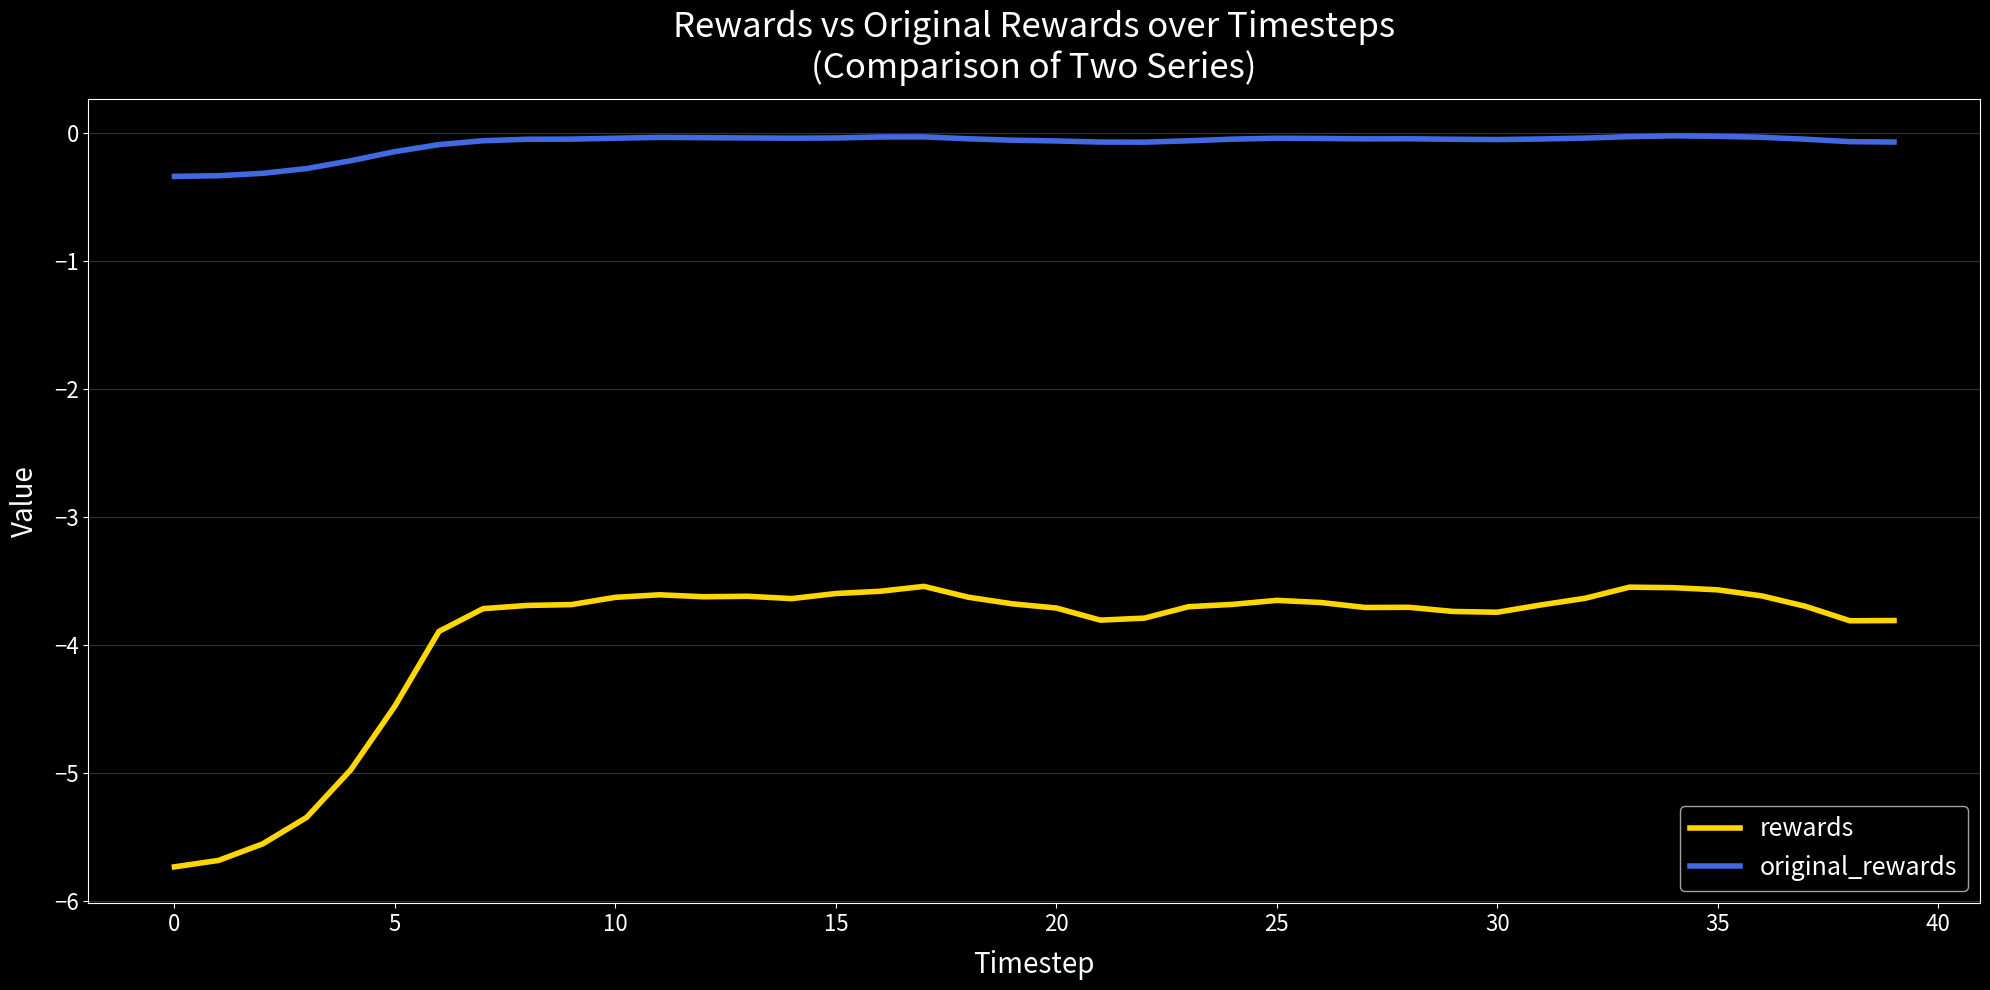

True or false: original_rewards and rewards cross at least once.

False